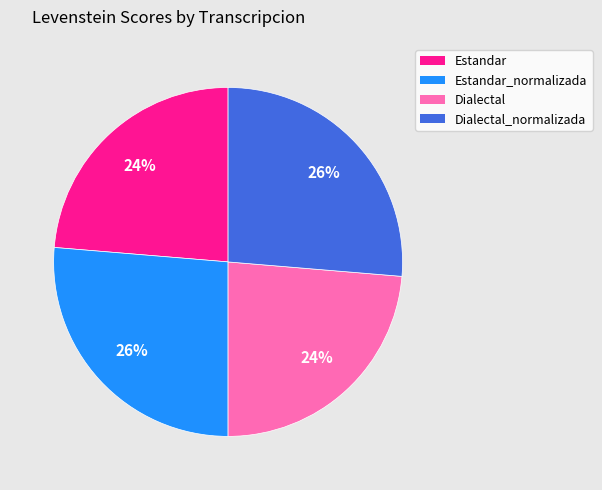

Does any single category account for the majority?

No